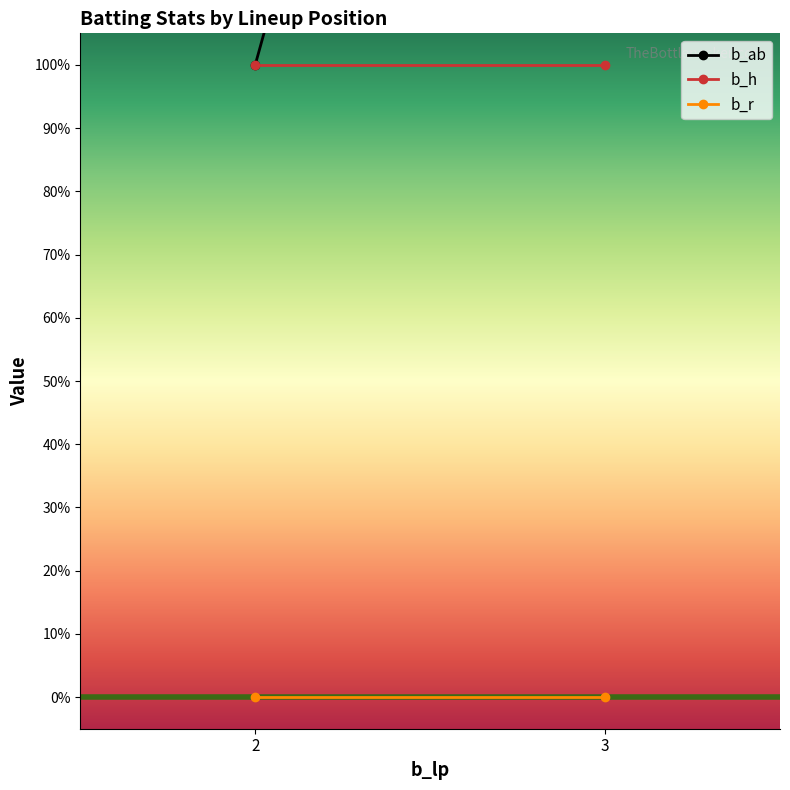

Reading right to left, extract all data points from this chart.

b_ab: 3=3	2=1
b_h: 3=1	2=1
b_r: 3=0	2=0